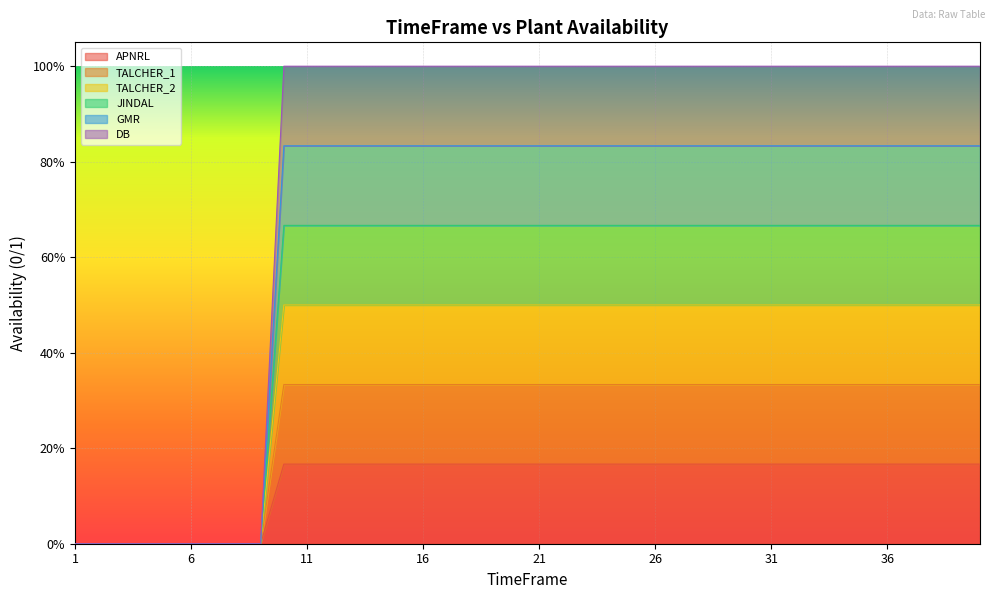

True or false: APNRL and GMR intersect in this chart.

False